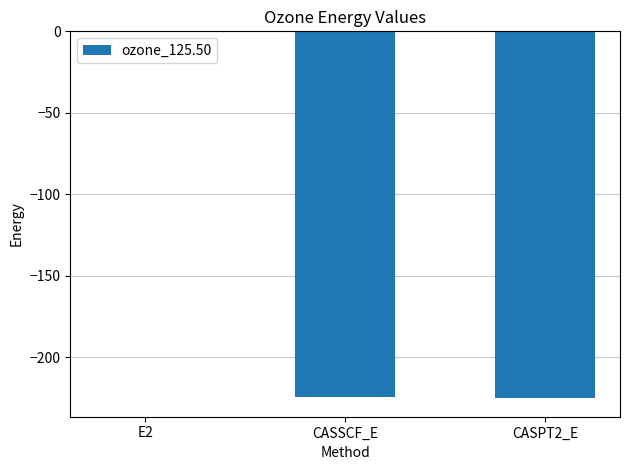

True or false: the data shows -0.7 at E2.

True